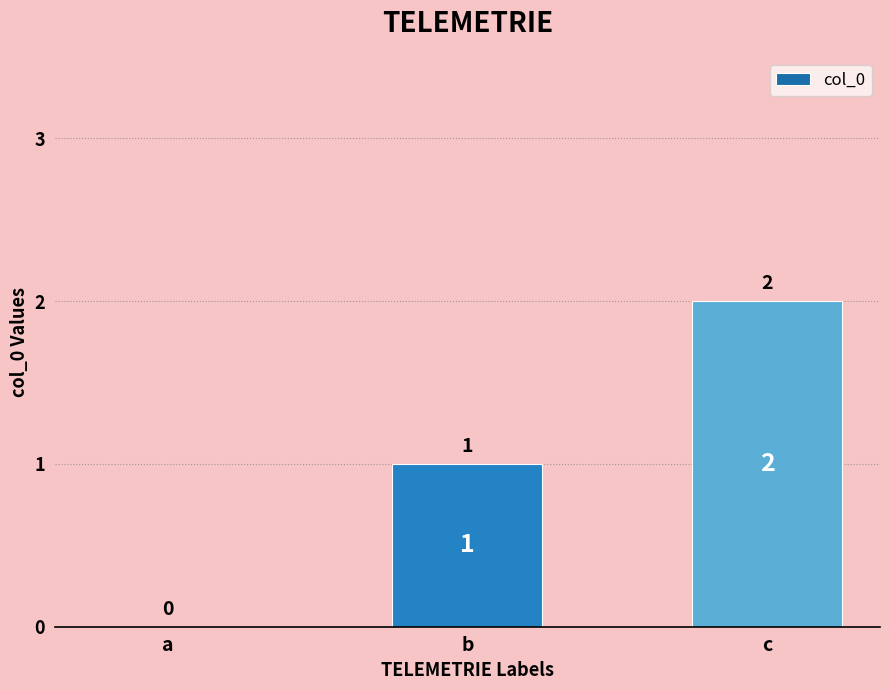

Reading left to right, what are all the values shown in this chart?

0	1	2